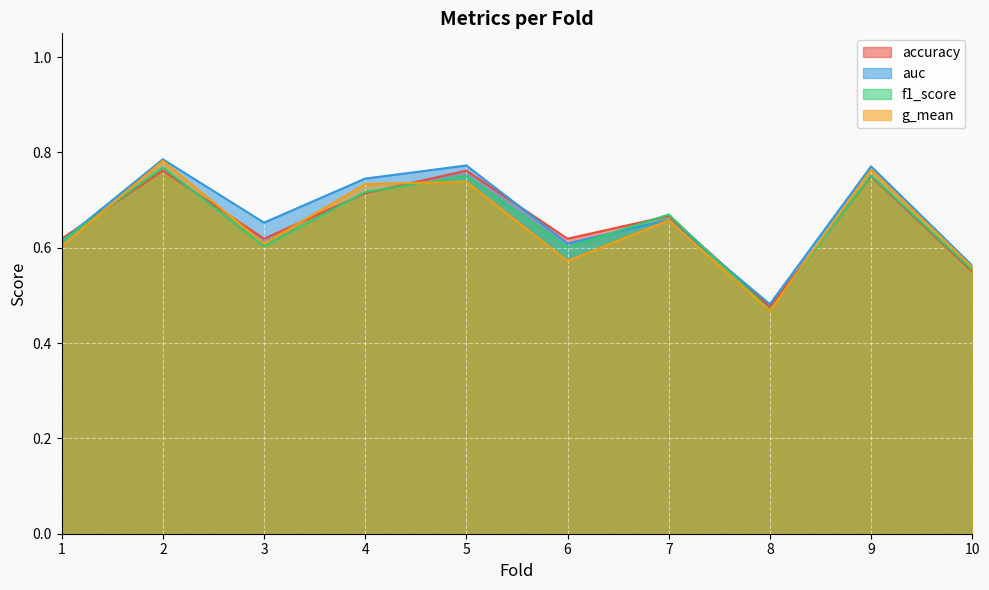

What is the sum of the g_mean values at 9 and 6?

1.3